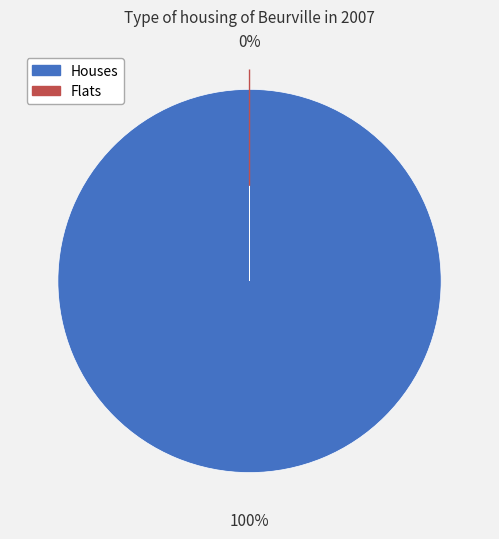

To the nearest percent, what is the difference between the 0 and 1 slice percentages?

100%